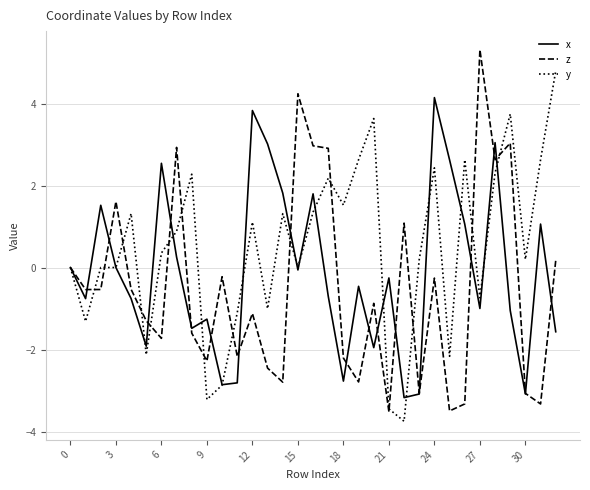

What is the highest value of the y series?

4.8